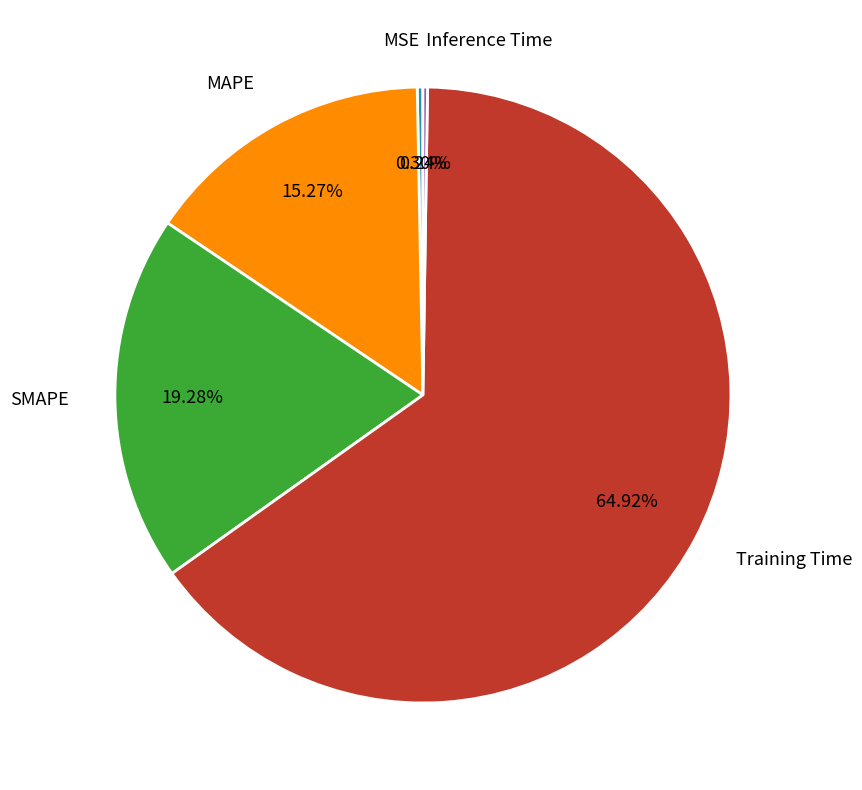

Does any single category account for the majority?

Yes